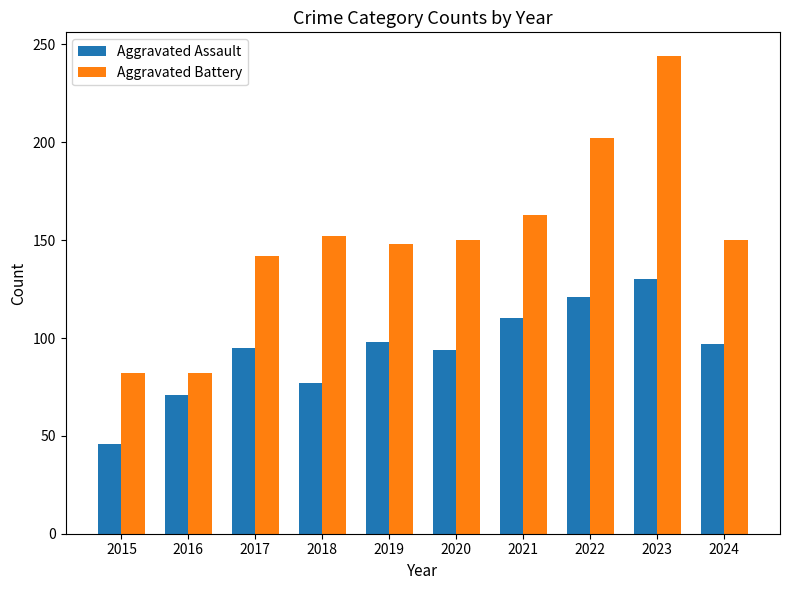

How many data points in Aggravated Assault are less than 97?

5